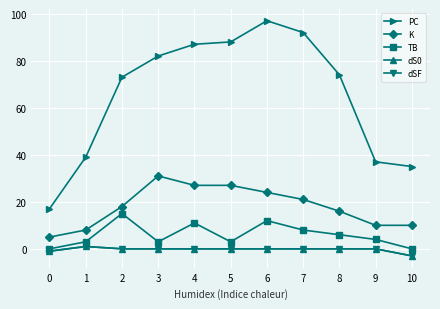

Does the chart have visible grid lines?

Yes